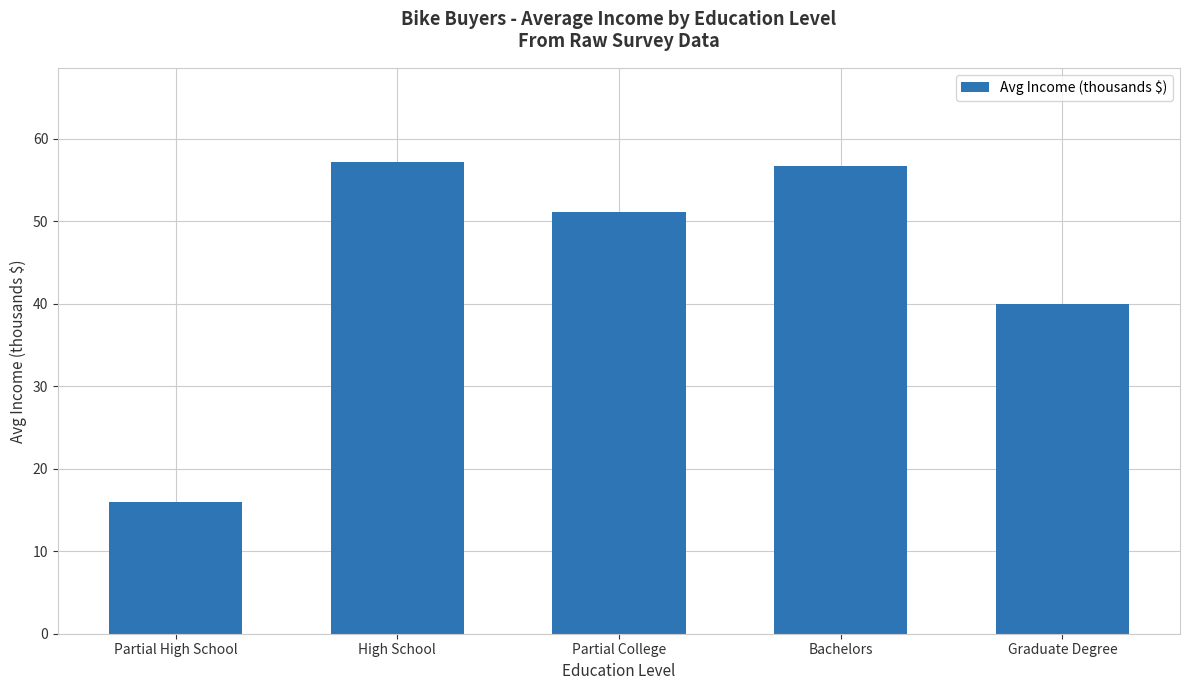

Which has a higher value, Graduate Degree or High School?

High School